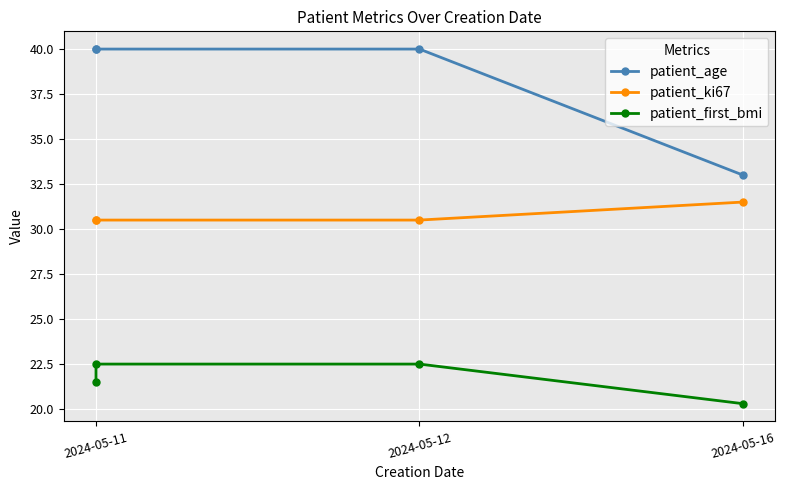

Rank the series by their maximum value, from lowest to highest.

patient_first_bmi, patient_ki67, patient_age